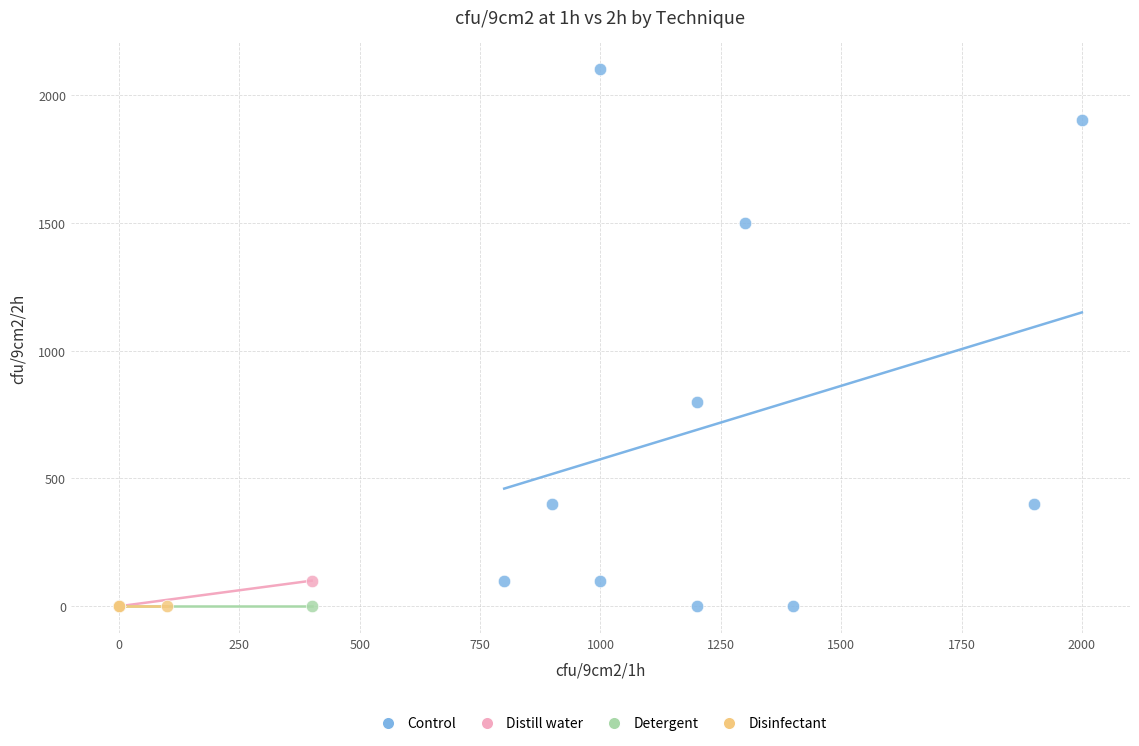

Which series reaches the maximum Y coordinate?

Control